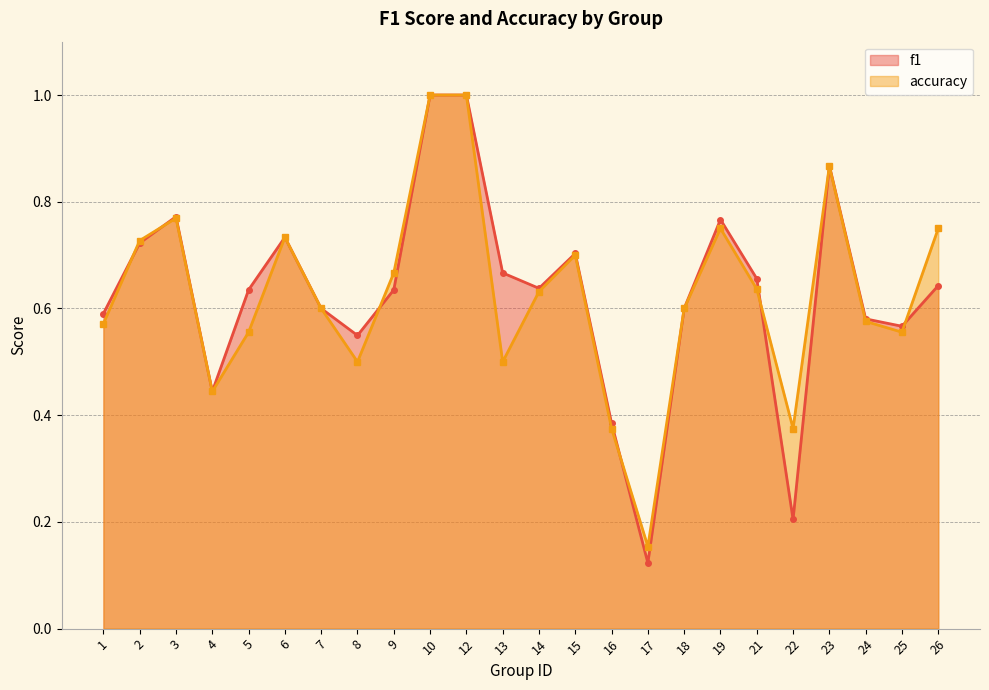

List the series in order of their peak value, lowest first.

f1, accuracy